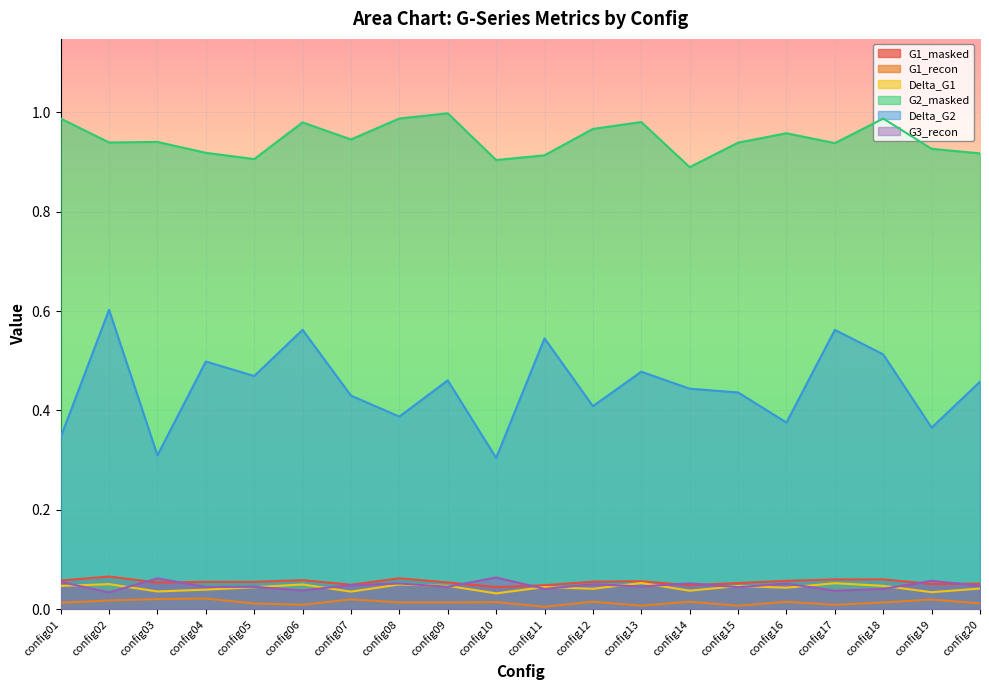

True or false: G1_masked and G1_recon cross at least once.

False